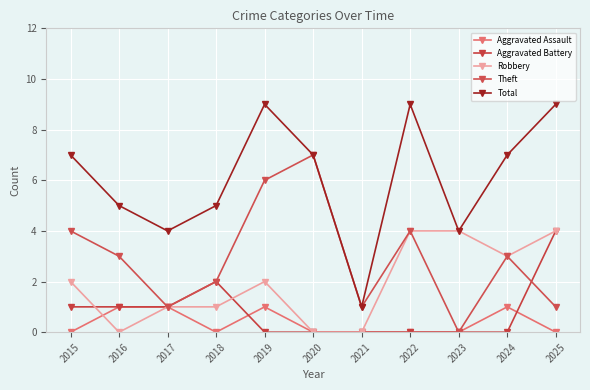

How many lines are shown in the chart?

5